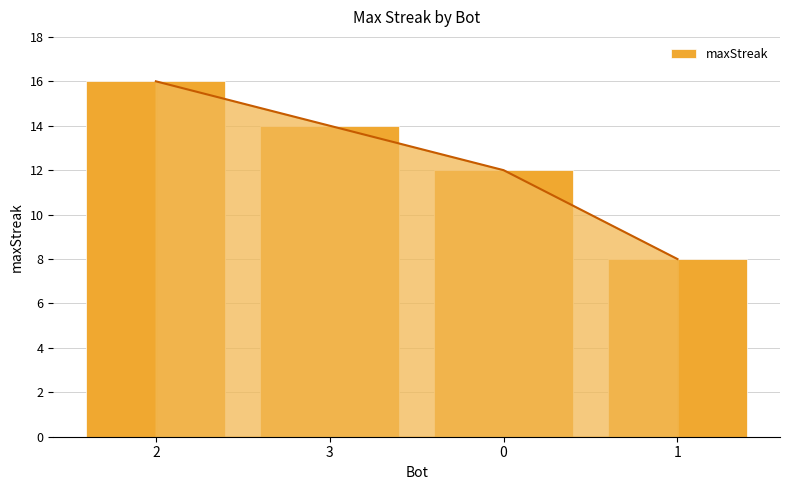

What is the value of the 4th bar from the left?

8